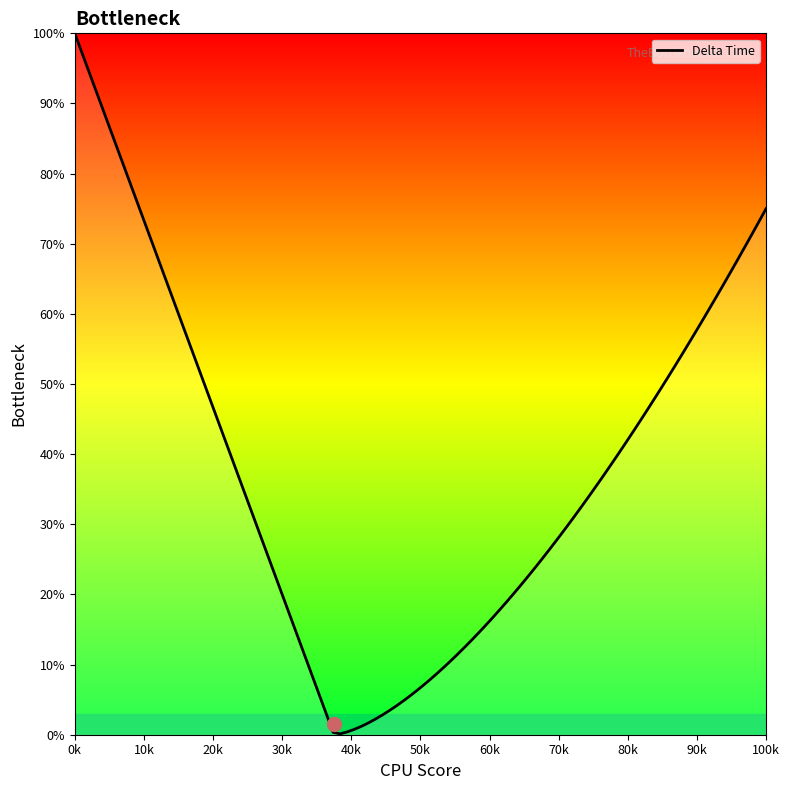

What is the difference between the maximum and minimum values?

99.9